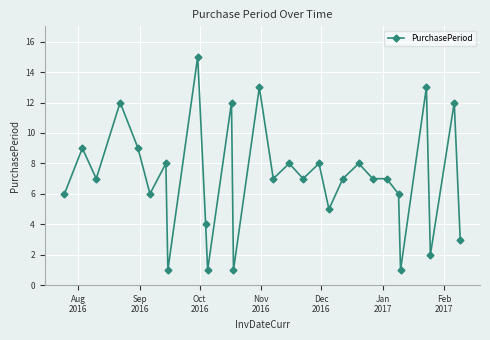

What is the greatest value displayed?

15